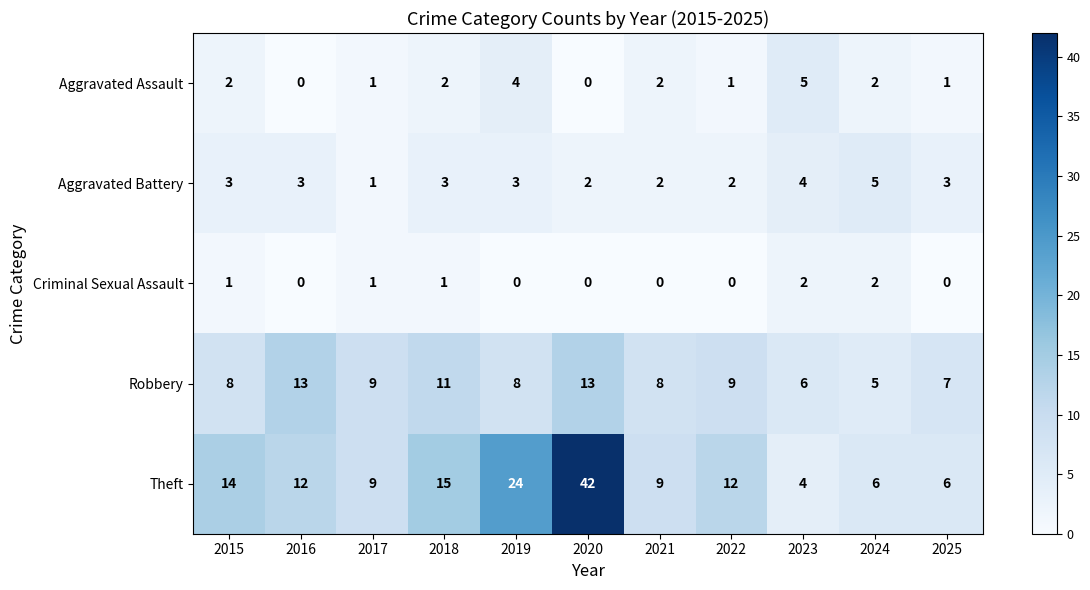

What is the highest value of the Aggravated Battery series?

5